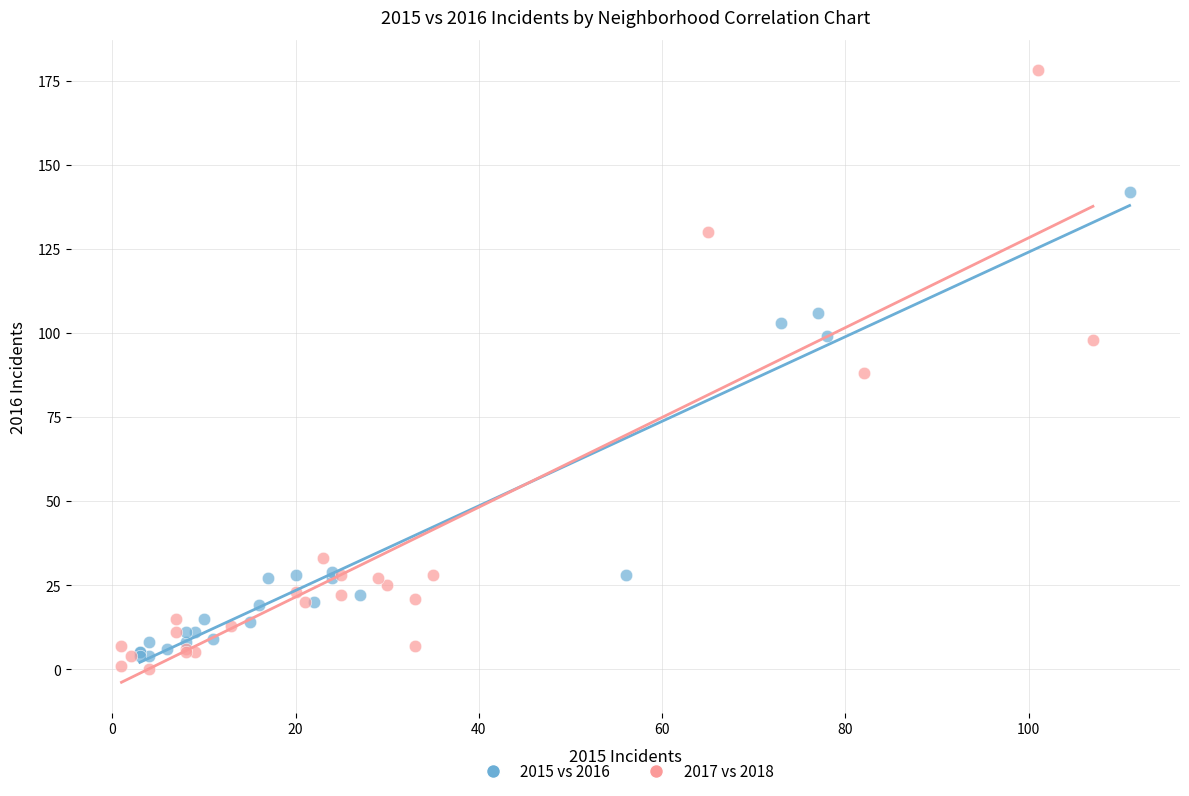

Which series reaches the maximum Y coordinate?

2017 vs 2018